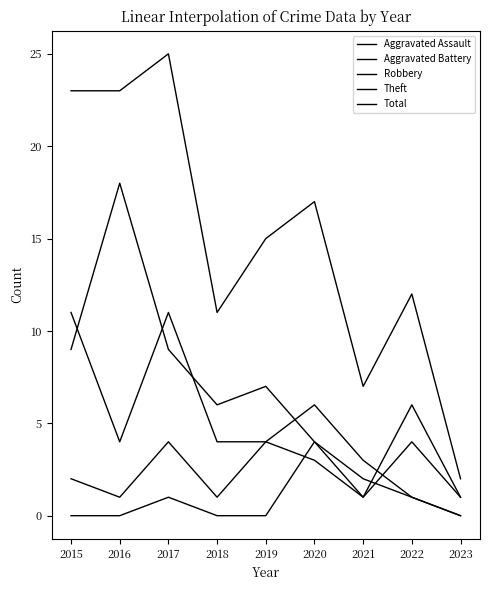

In Aggravated Battery, how many points are higher than both neighbors (excluding endpoints)?

3